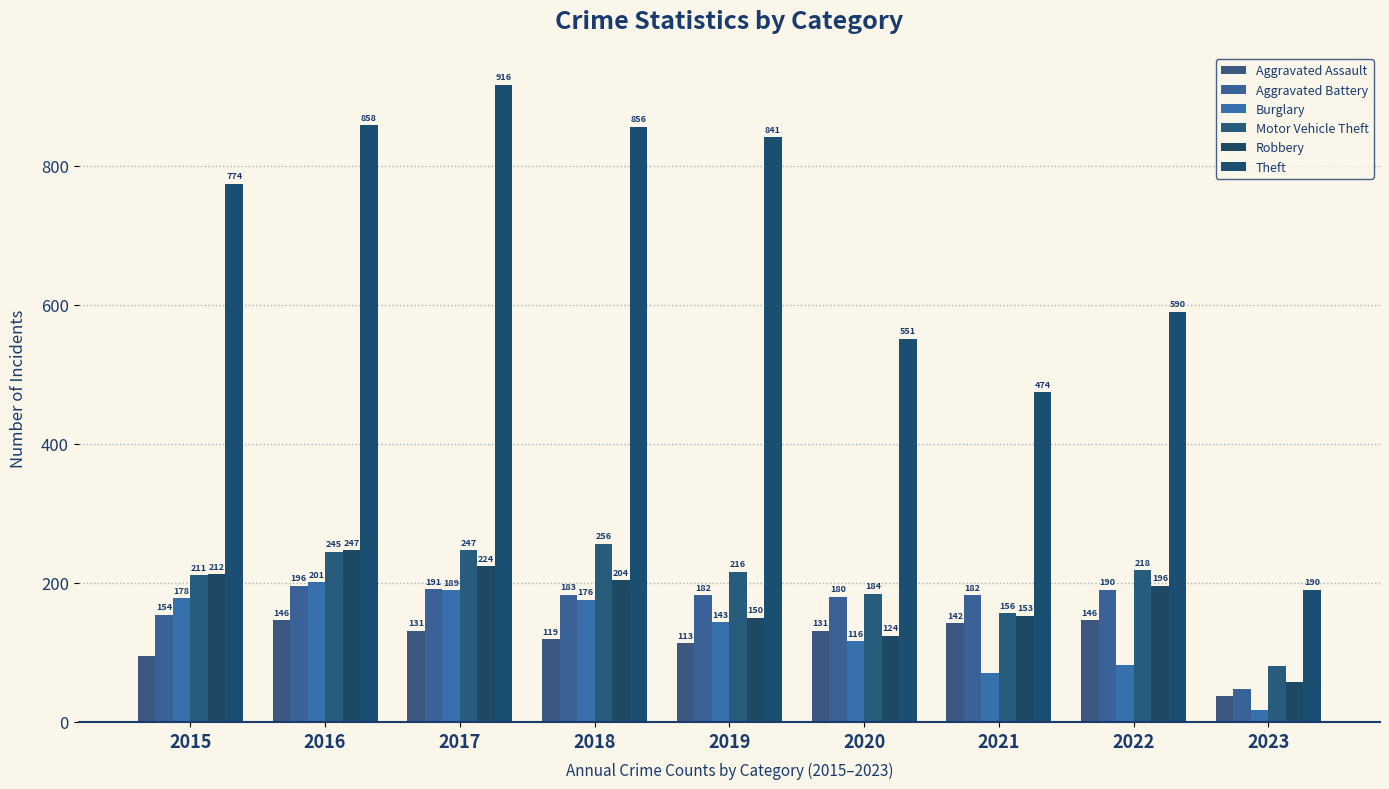

What is the value of the Aggravated Assault bar at the 6th from the left?

131